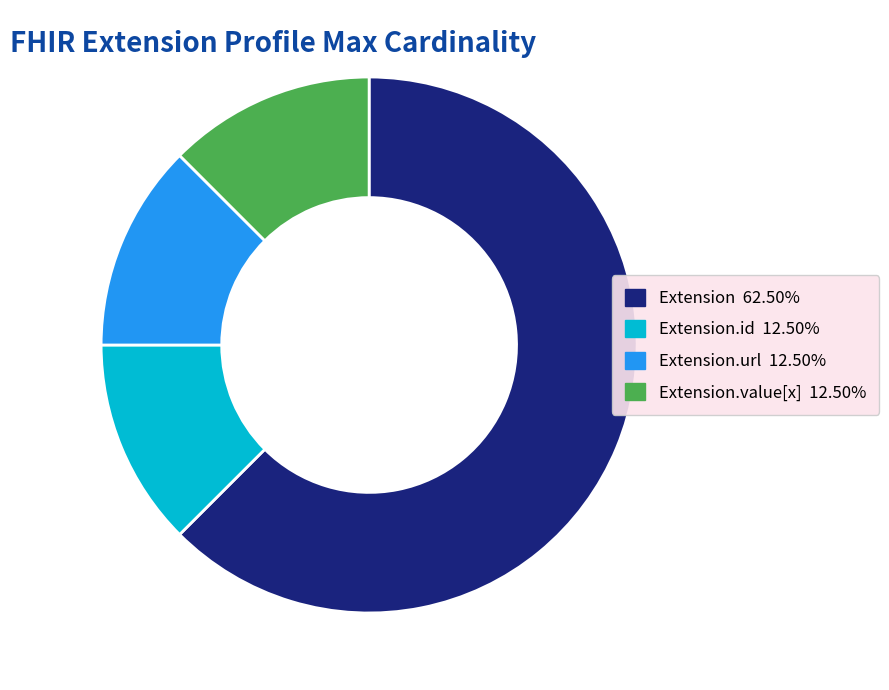

Is there any slice that represents more than half of the pie?

Yes